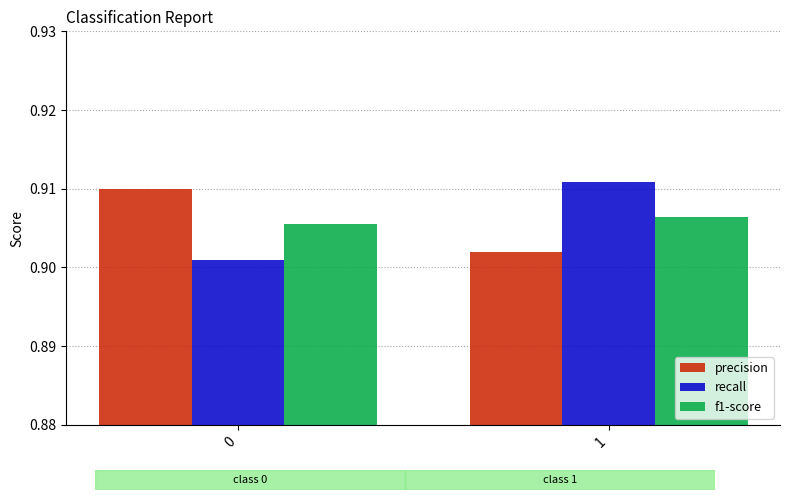

List the series in order of their peak value, highest first.

recall, precision, f1-score